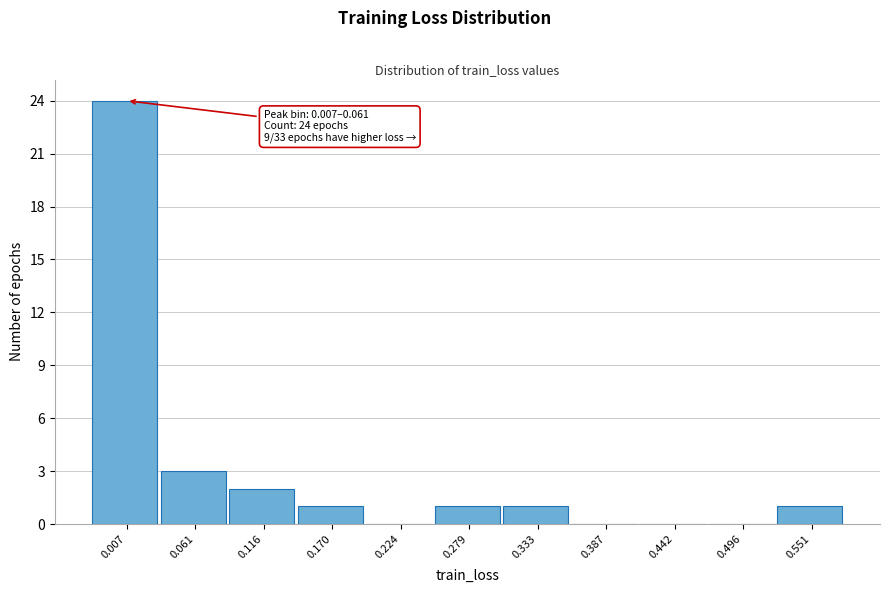

Reading left to right, what are all the values shown in this chart?

0.007=24	0.061=3	0.116=2	0.170=1	0.224=0	0.279=1	0.333=1	0.387=0	0.442=0	0.496=0	0.551=1